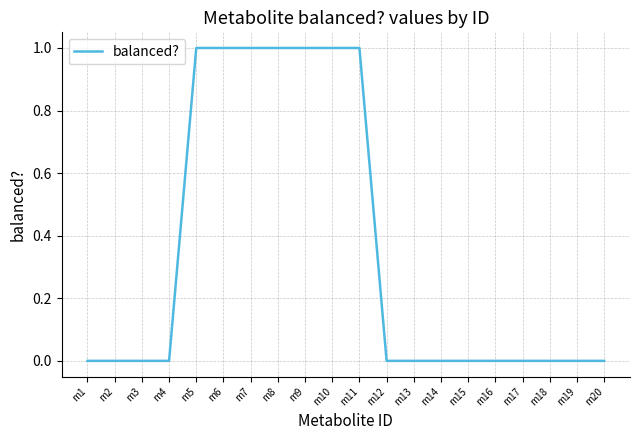

Reading left to right, extract all data points from this chart.

0	0	0	0	1	1	1	1	1	1	1	0	0	0	0	0	0	0	0	0